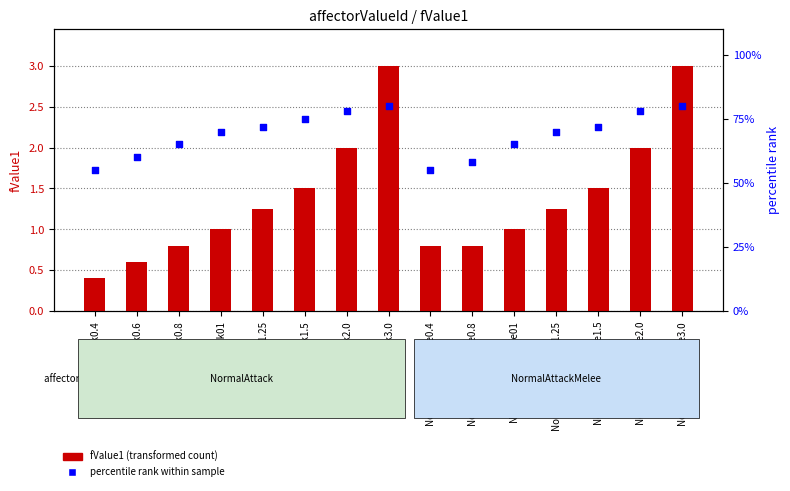

Which series has the largest Y range (max minus min)?

fValue1